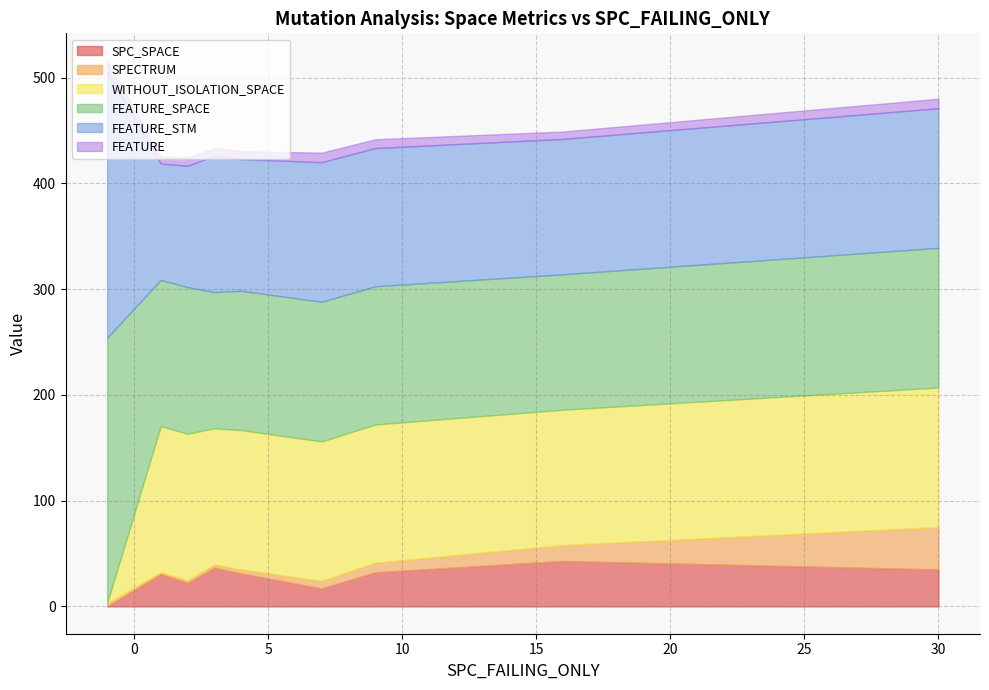

What is the maximum value for SPC_SPACE?

43.0